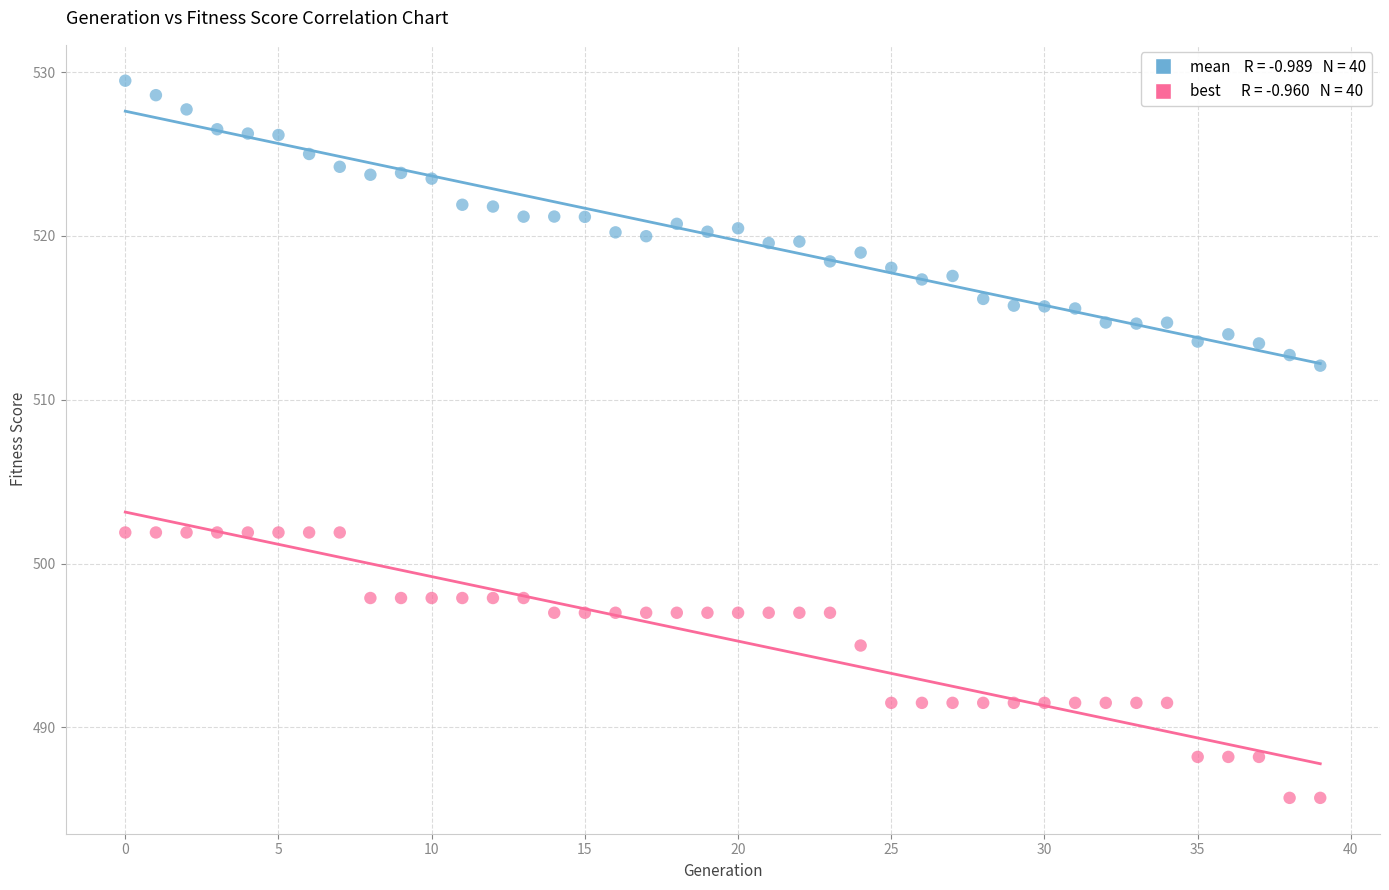

Across all data points, what is the range of Y values (max minus min)?

43.8